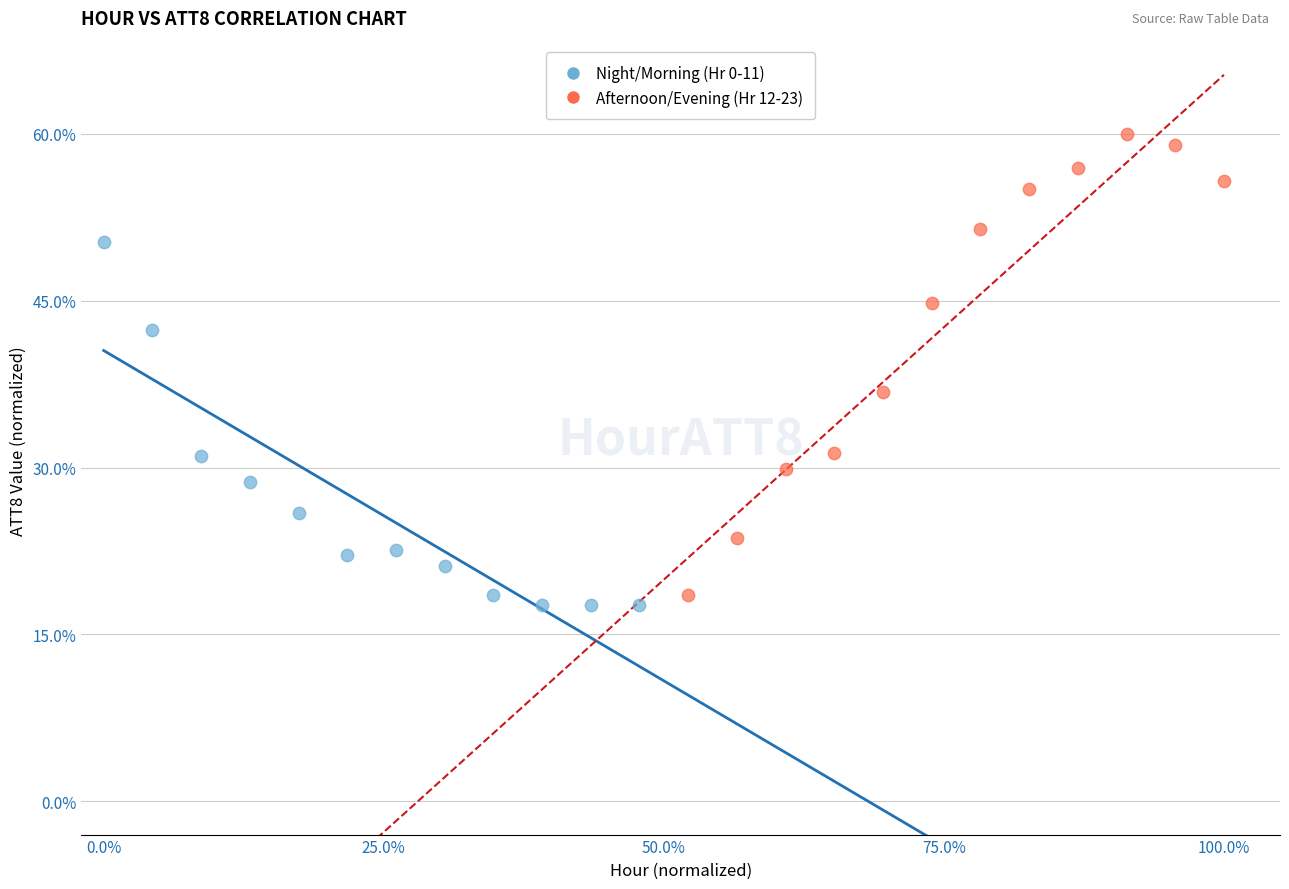

Which series has the widest spread of Y values?

Afternoon/Evening (Hr 12-23)